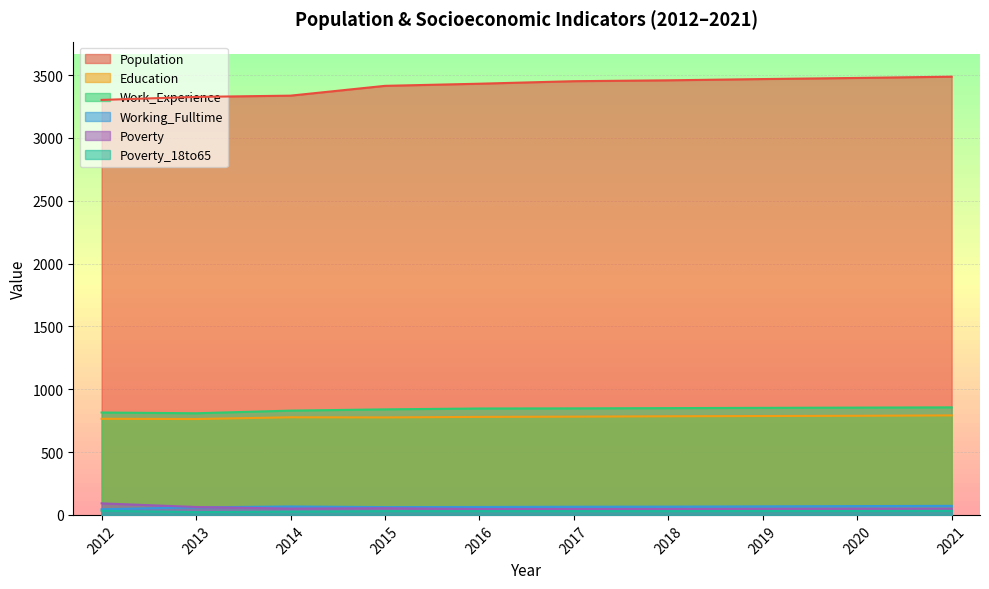

Reading right to left, what are all the values shown in this chart?

Population: 3488	3478	3469	3459	3452	3432	3415	3337	3327	3303
Education: 792	789	787	785	782	780	776	777	763	765
Work_Experience: 856	854	852	850	848	847	840	830	809	815
Working_Fulltime: 72	70	68	66	65	63	62	67	60	45
Poverty: 49	49	48	47	47	47	53	50	63	92
Poverty_18to65: 32	31	31	30	30	30	30	26	22	33